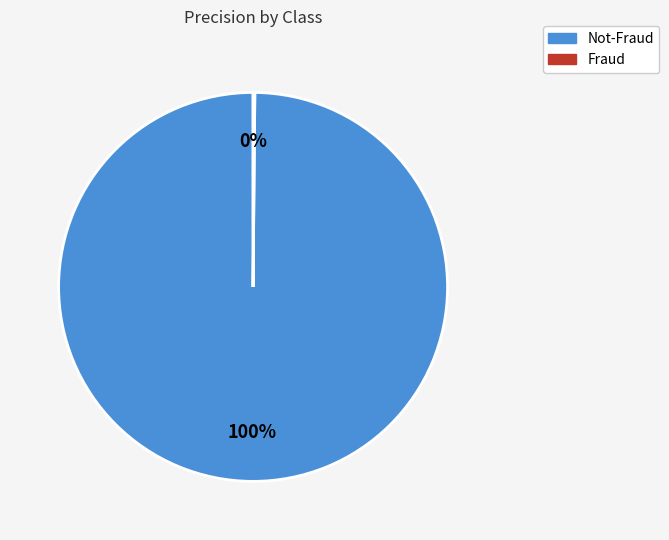

To the nearest percent, what is the average slice percentage?

50%